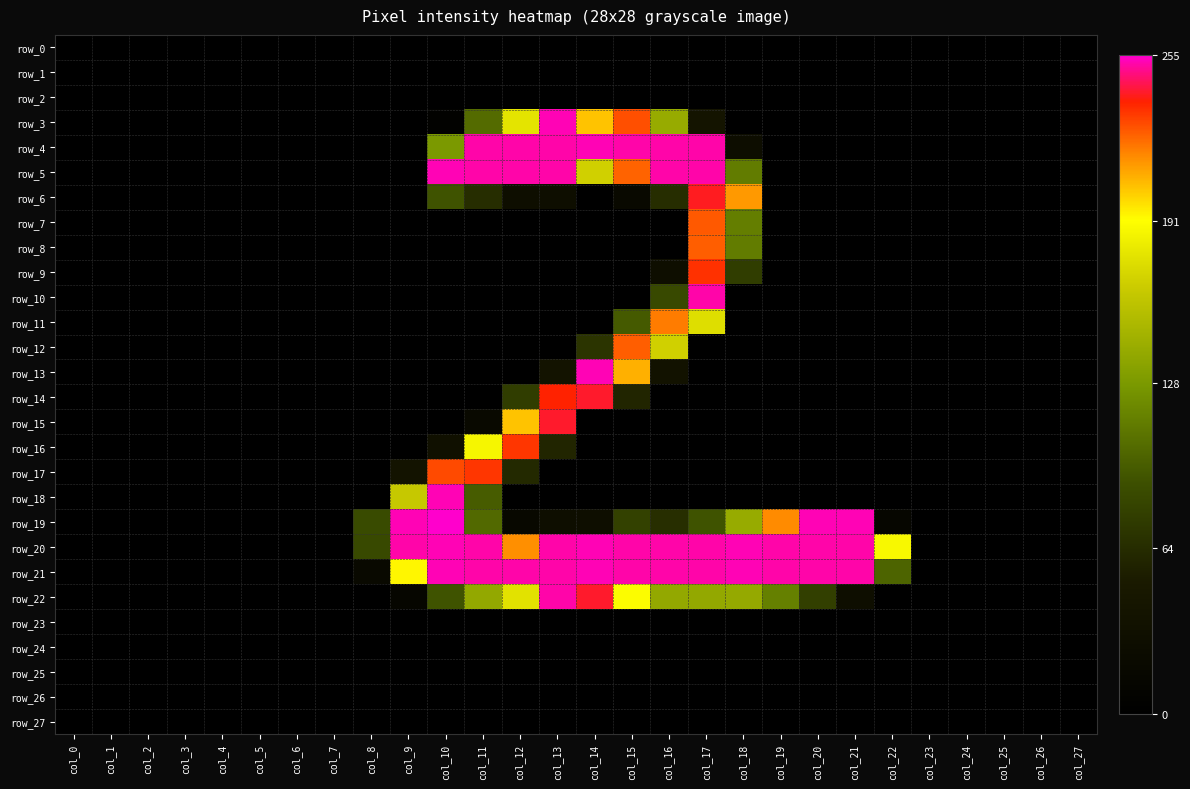

Between col_3 and col_16, which series saw the biggest shift?

row_4